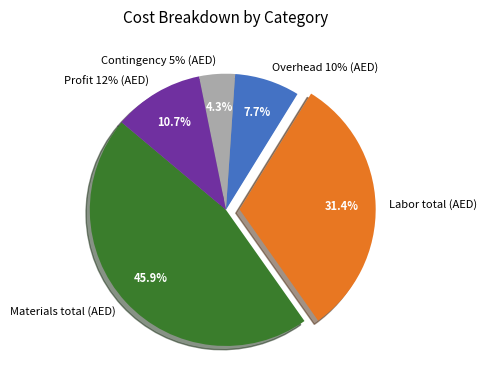

Do Profit 12% (AED) and Overhead 10% (AED) together represent more than half of the pie?

No